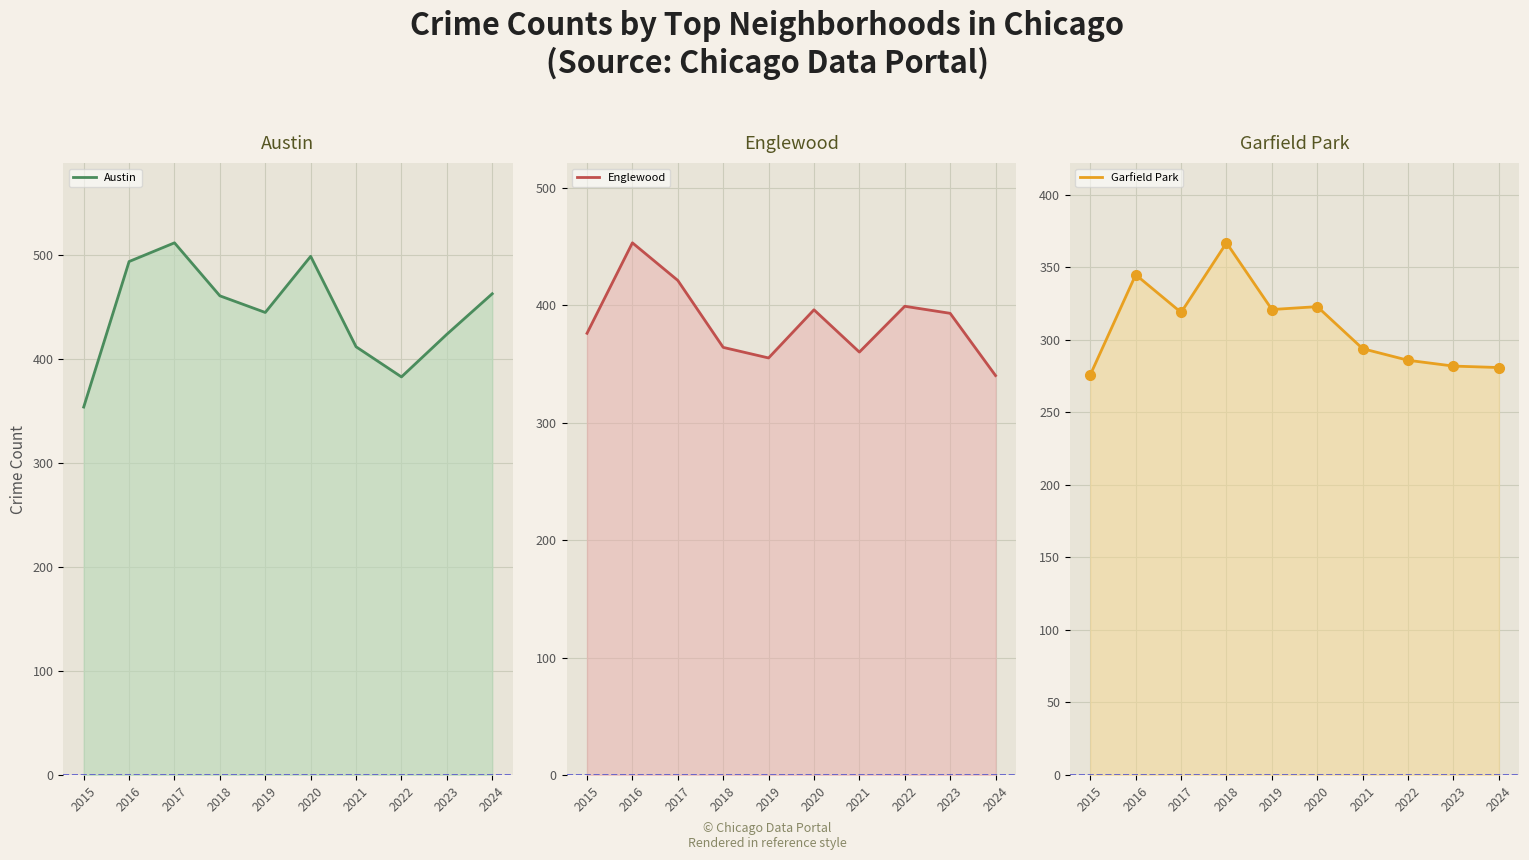

At which category is the sum across all series the highest?

2016